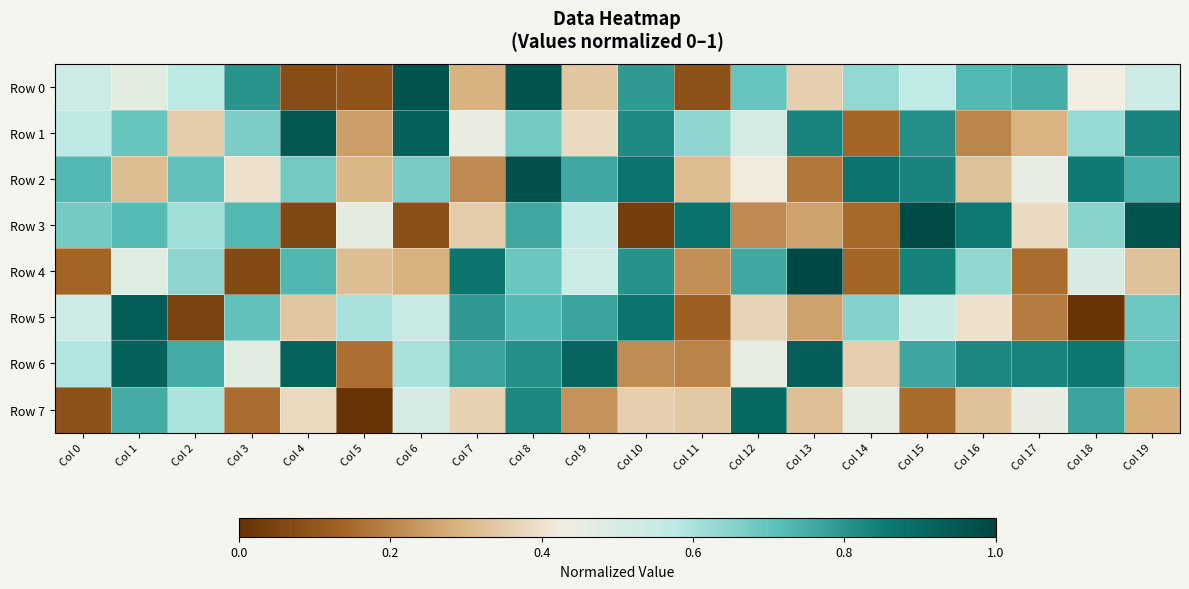

What is the maximum value shown in the chart?

1.0